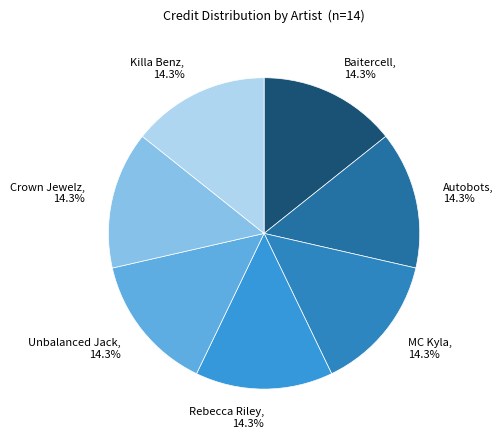

Is the sum of MC Kyla, 14.3% and Unbalanced Jack, 14.3% greater than half?

No